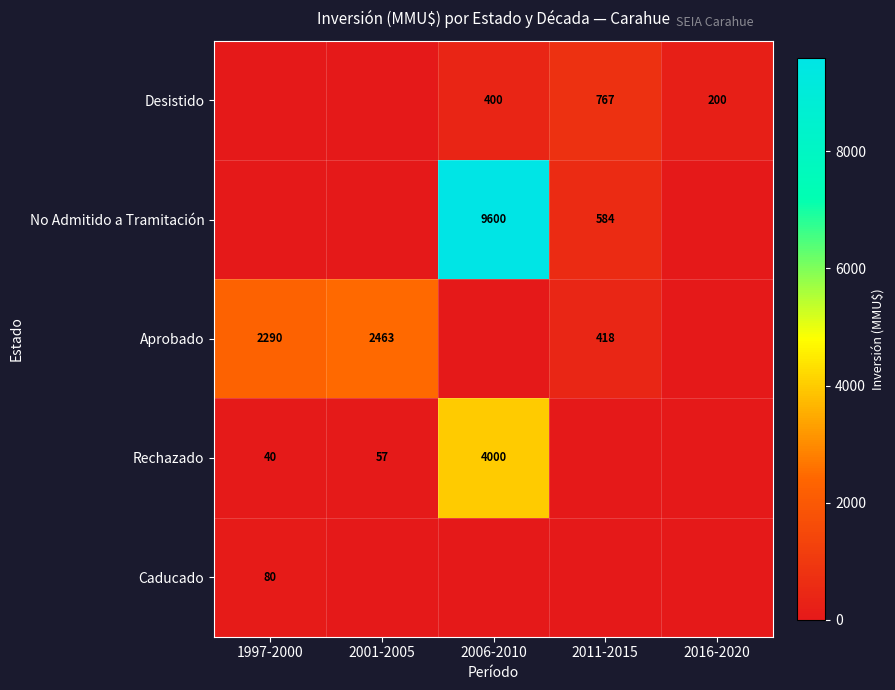

True or false: Rechazado has a value of 98 at 2001-2005.

False